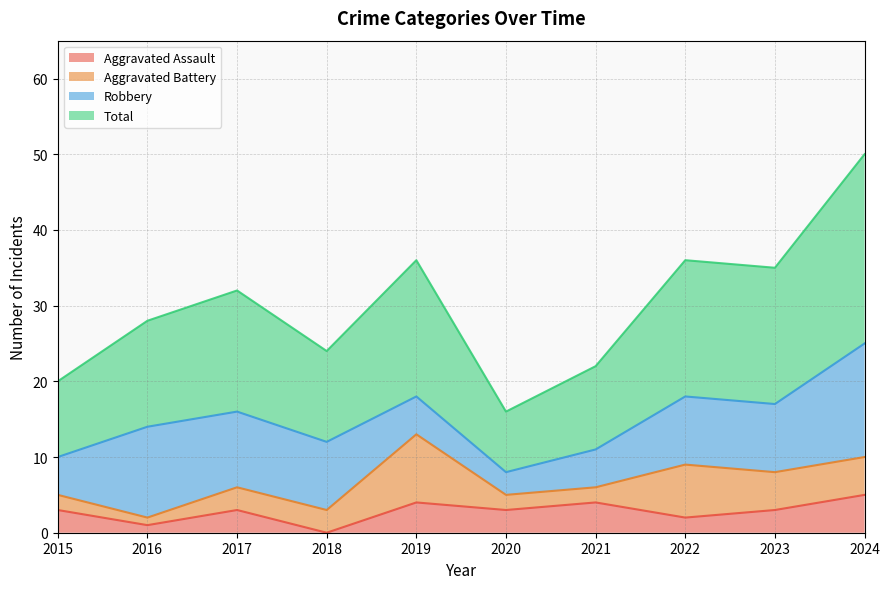

How many interior local peaks does the Aggravated Assault series have?

3